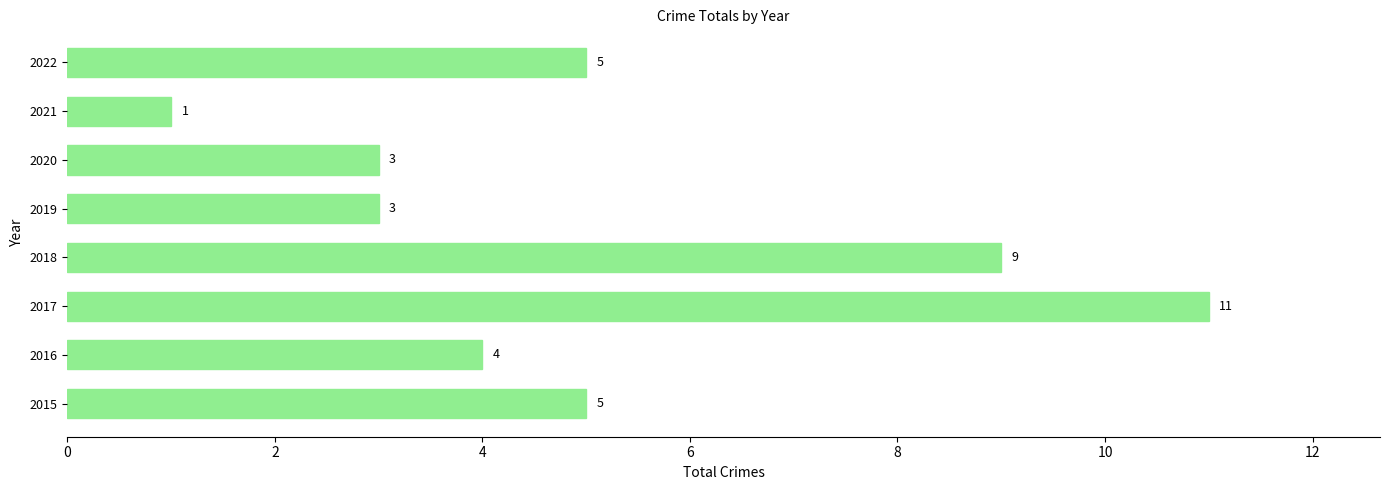

Reading bottom to top, what are all the values shown in this chart?

5	4	11	9	3	3	1	5